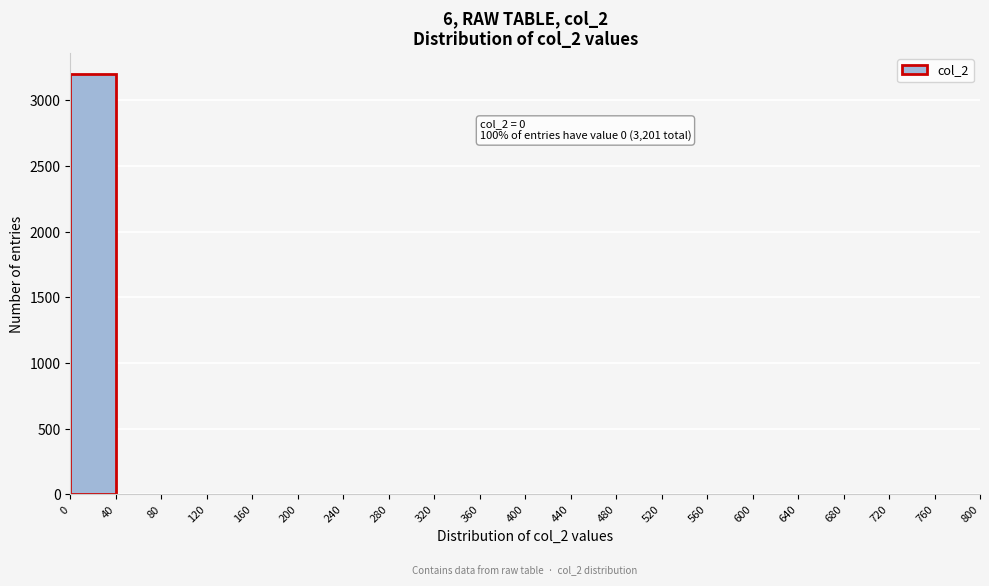

Which range on the x-axis has the tallest bar?

0 to 40